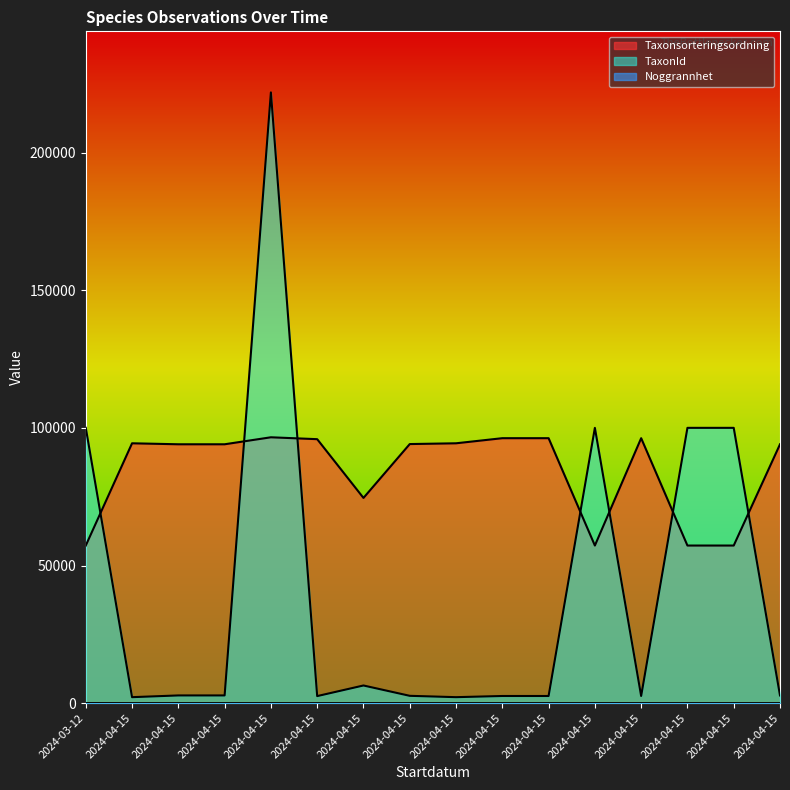

What is the spread (max minus min) of values at 2024-03-12?

100024